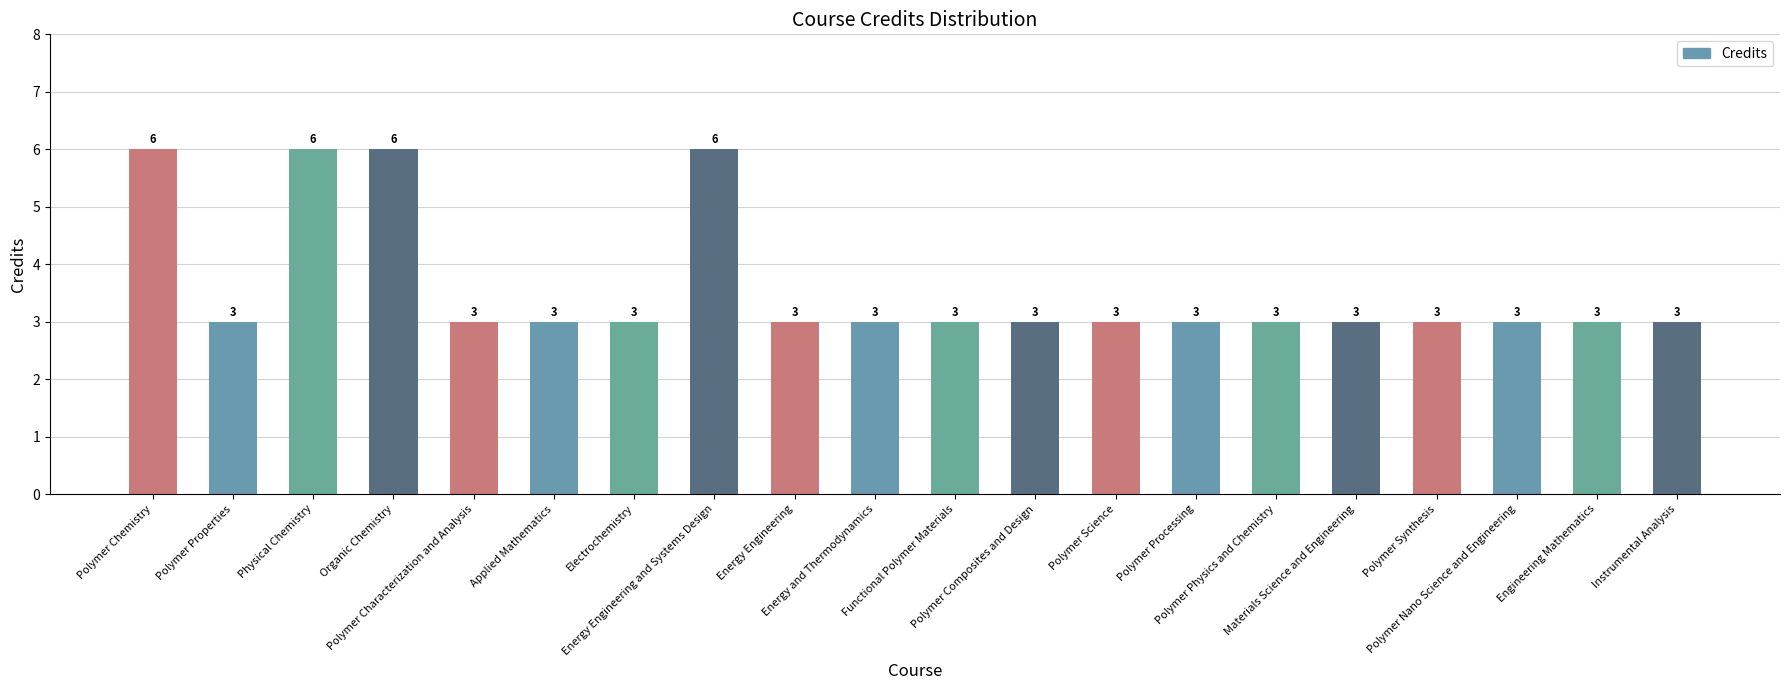

Count the values in the range 3 to 4.

16